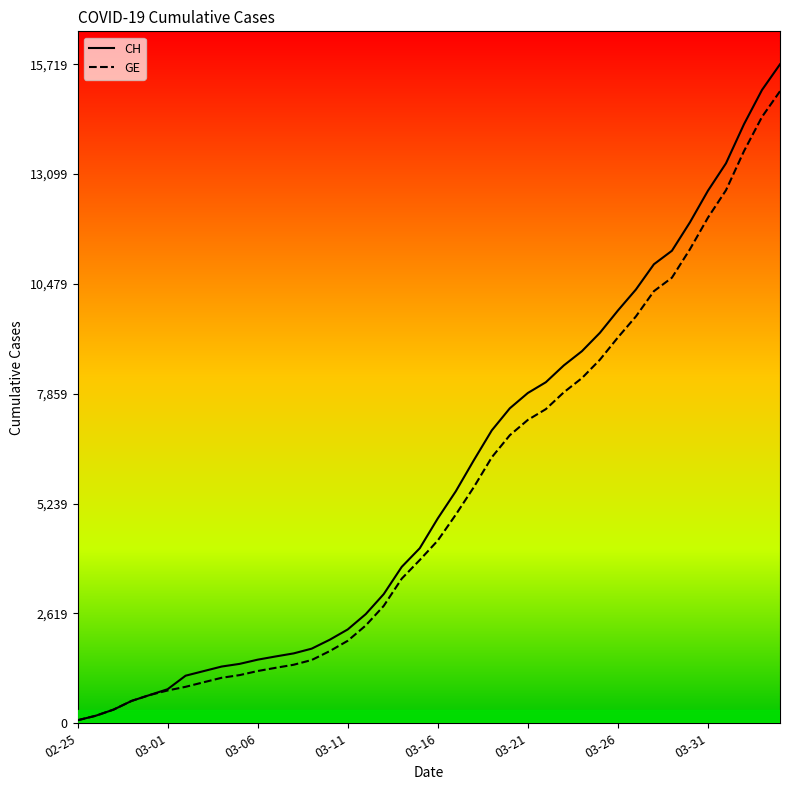

Which series has the largest range (max minus min)?

CH